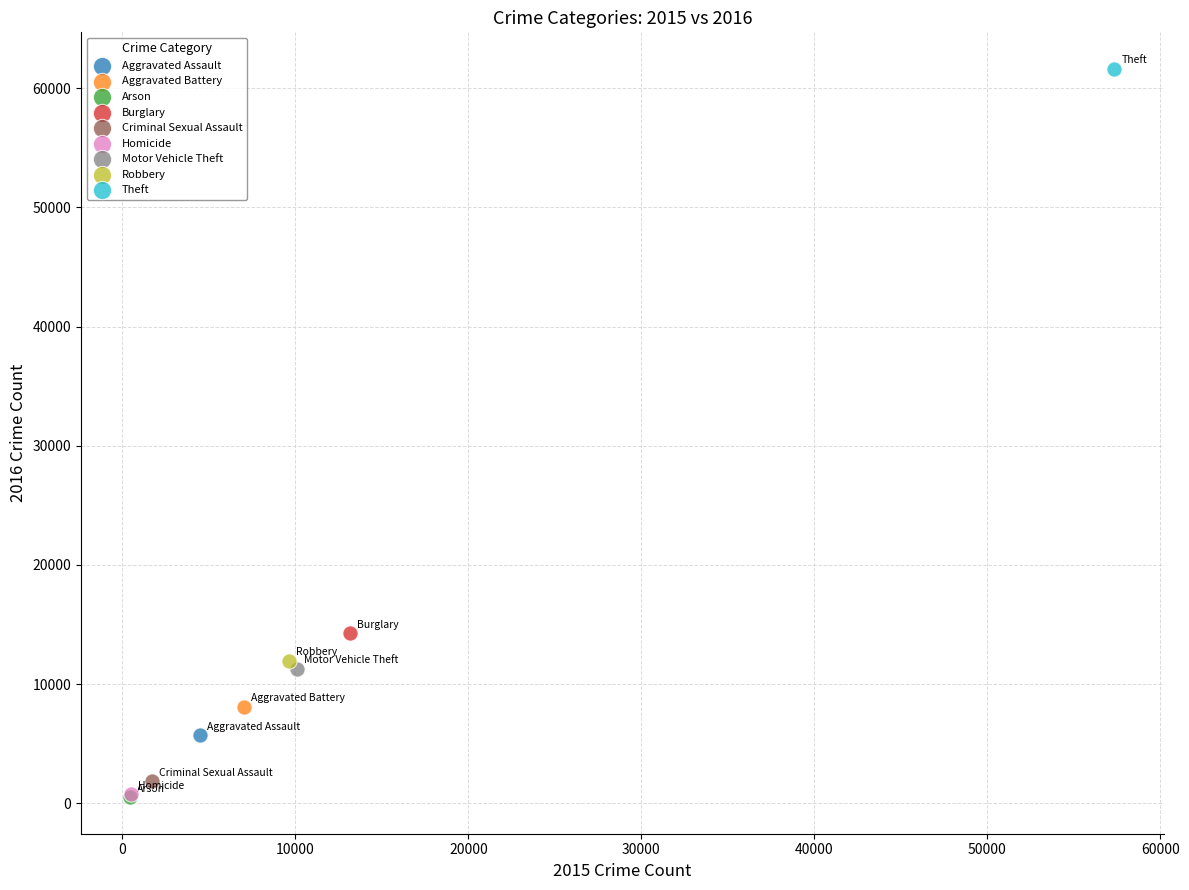

What are all the series names shown in the legend?

Aggravated Assault, Aggravated Battery, Arson, Burglary, Criminal Sexual Assault, Homicide, Motor Vehicle Theft, Robbery, Theft